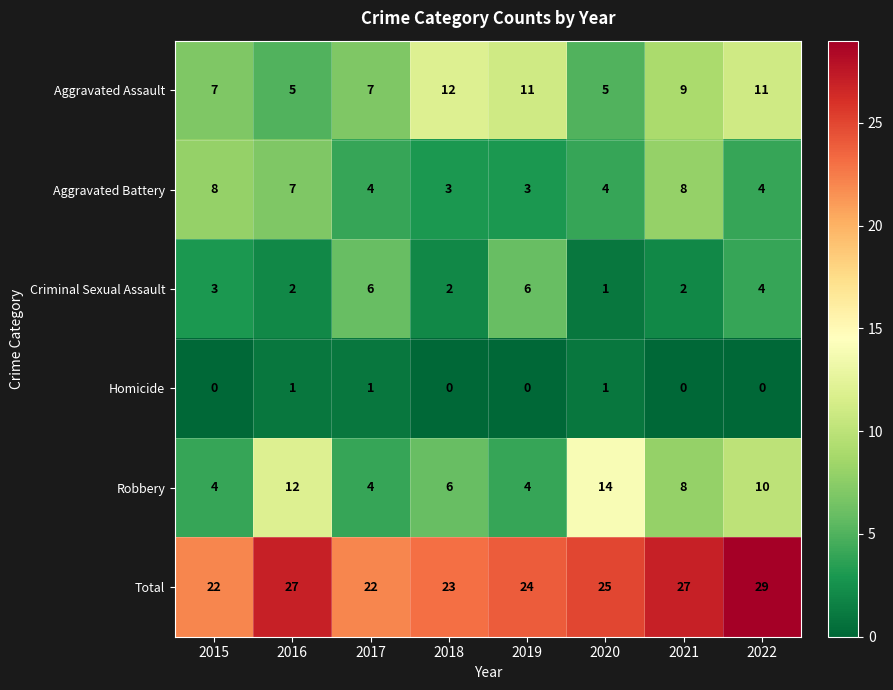

At 2016, list the series in order from smallest to largest.

Homicide, Criminal Sexual Assault, Aggravated Assault, Aggravated Battery, Robbery, Total